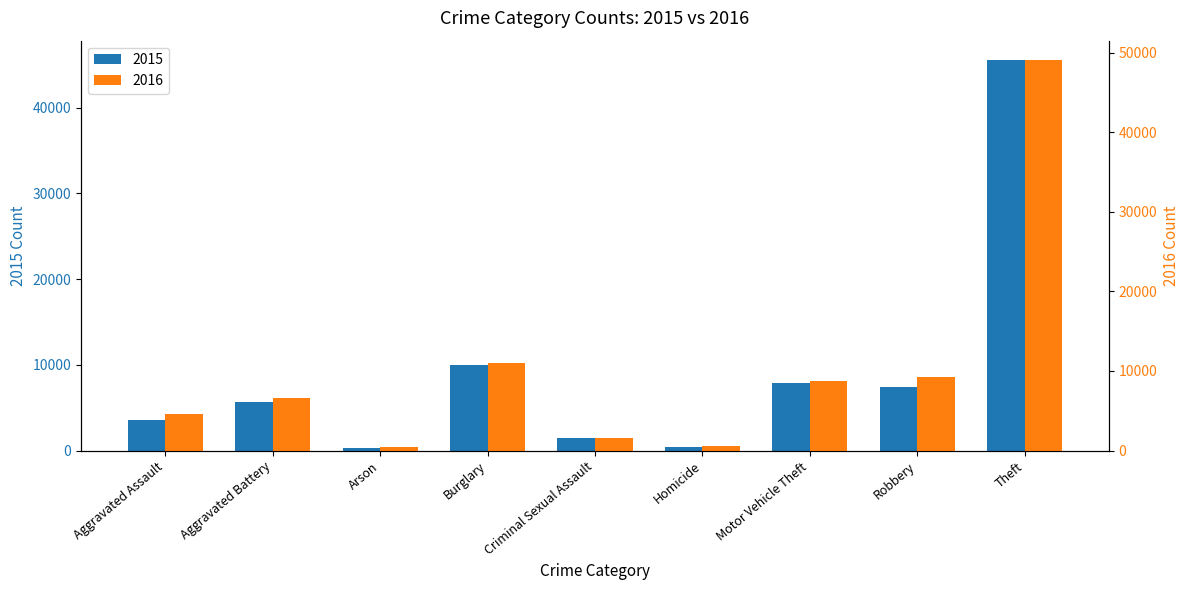

What is the minimum value for 2016?

420